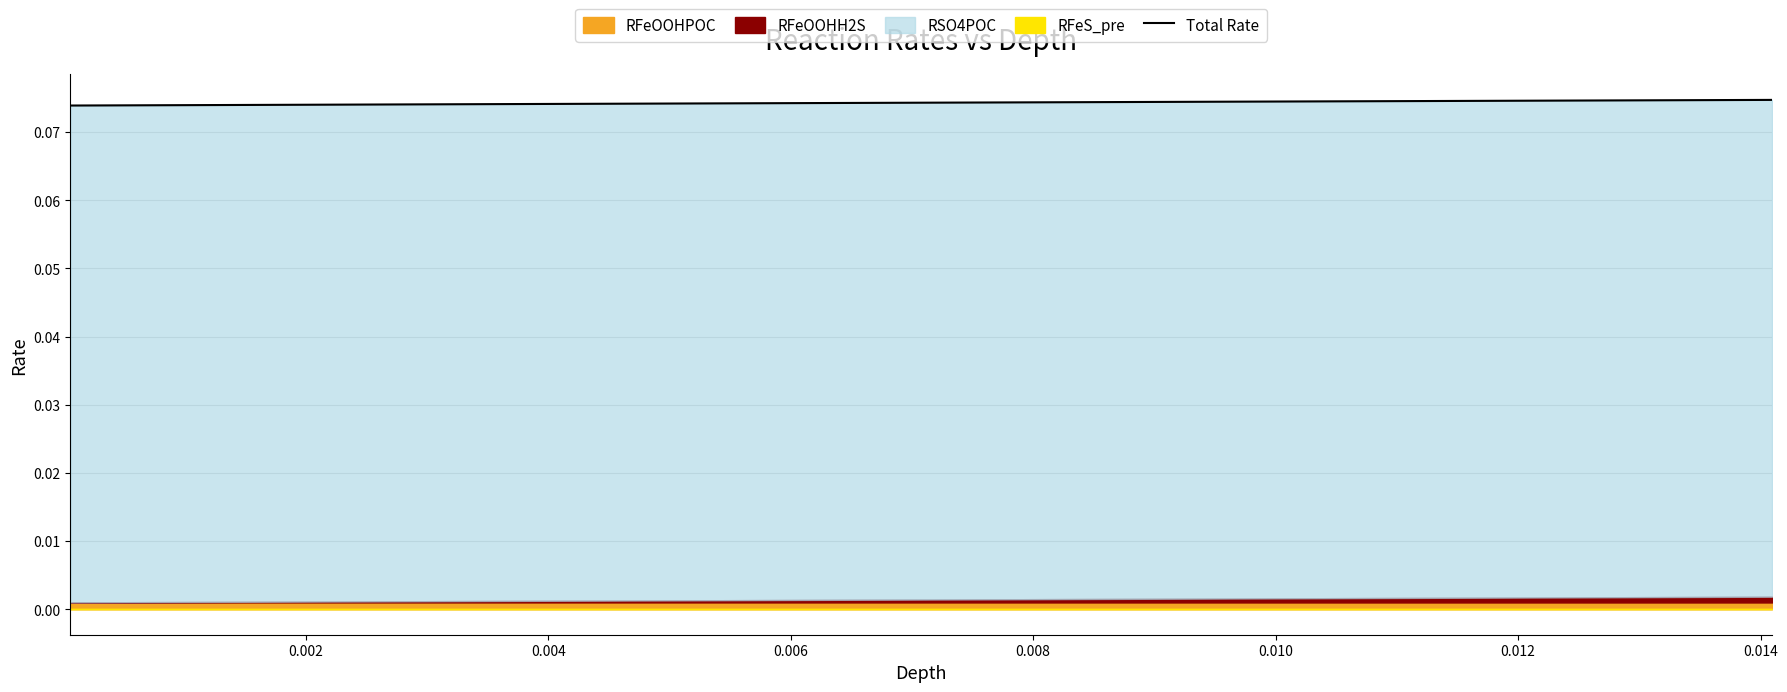

What is the minimum value shown in the chart?

0.1